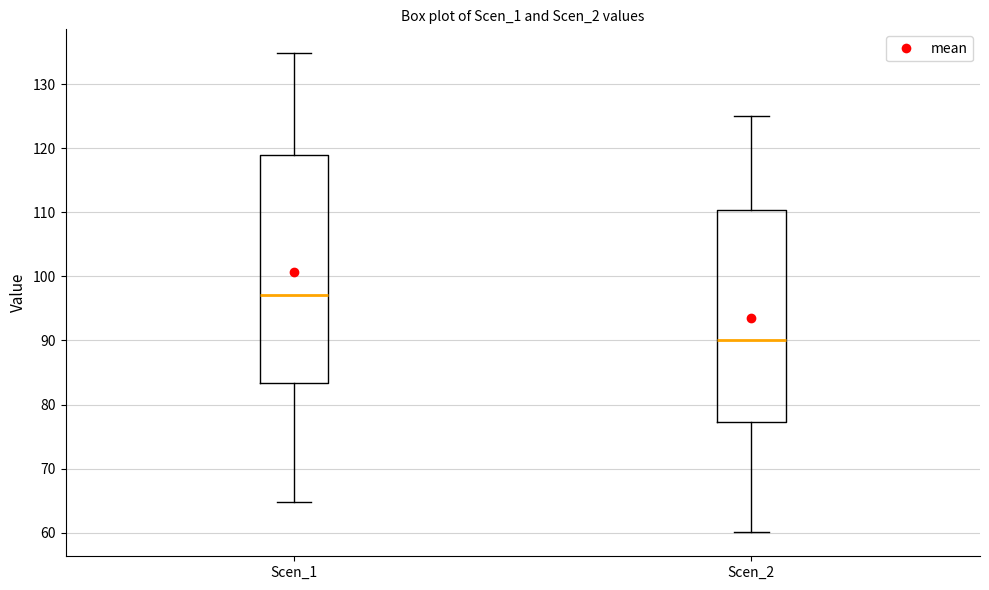

Where does the lower whisker of the box for Scen_1 end on the y-axis? The values are not printed on the chart, so give them approximately, as read against the axis.

65